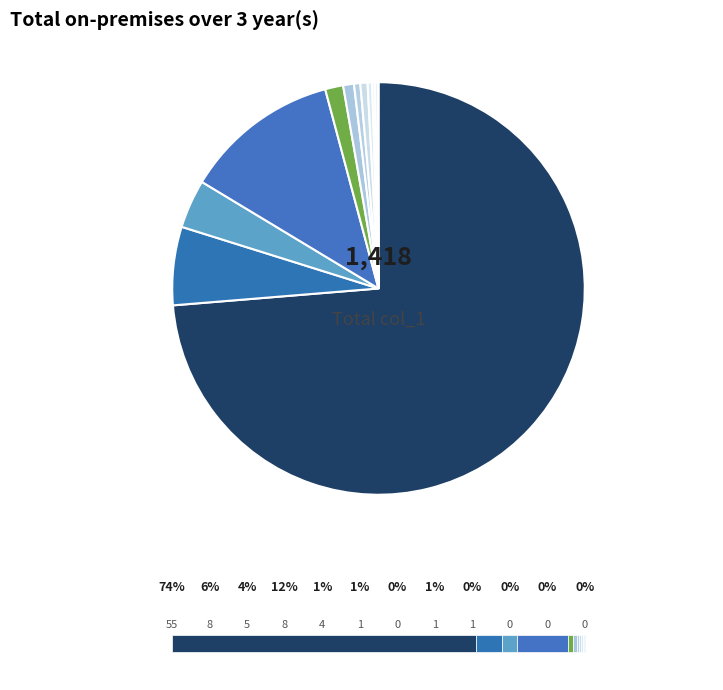

How many slices are in this pie chart?

12